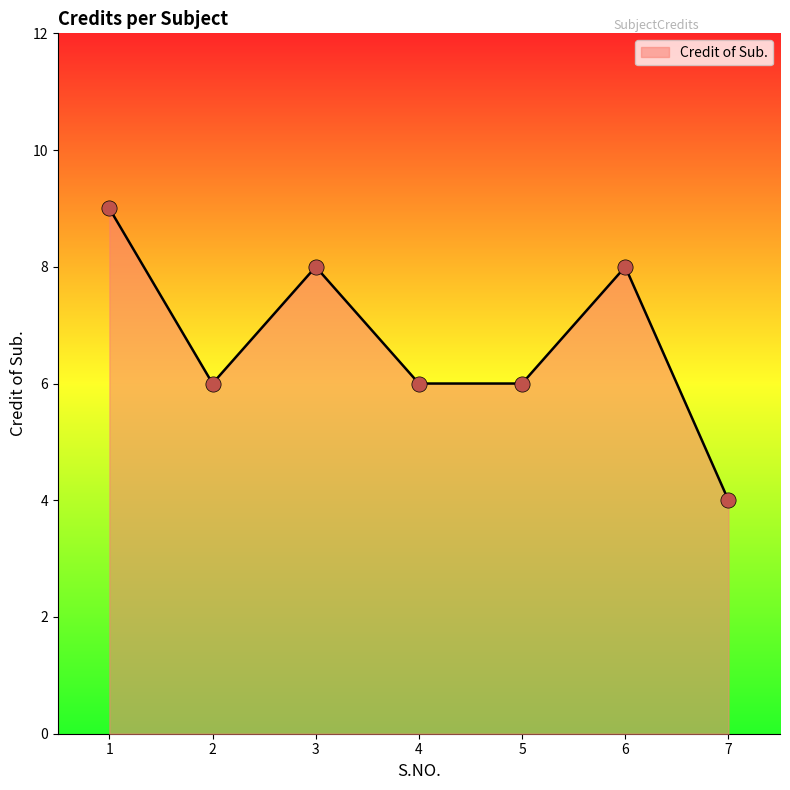

What is the ratio of the value at 2 to the value at 7?

1.5